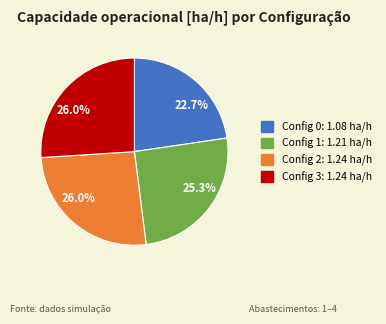

Is there a majority slice in this chart?

No